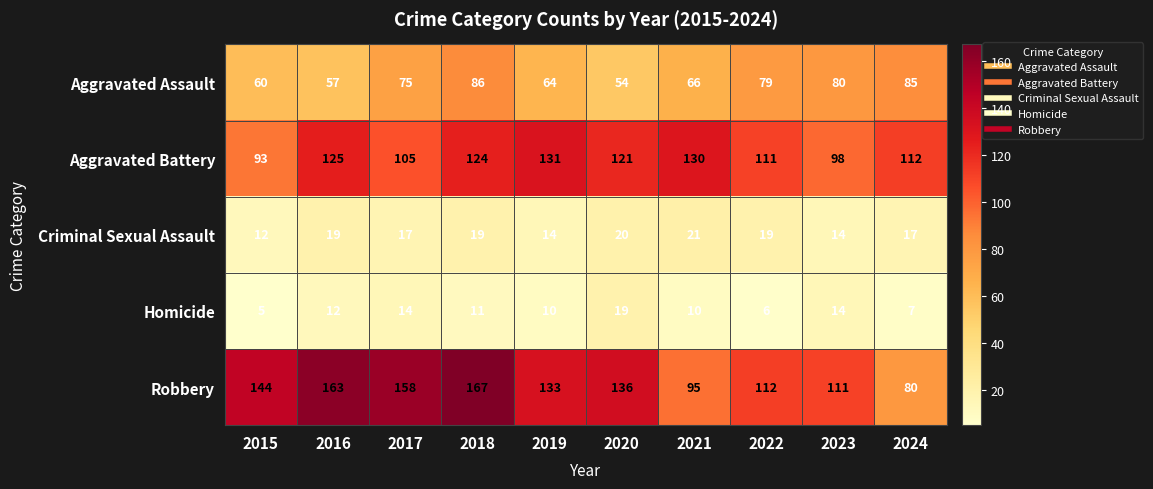

How many Criminal Sexual Assault values are between 14 and 19?

7